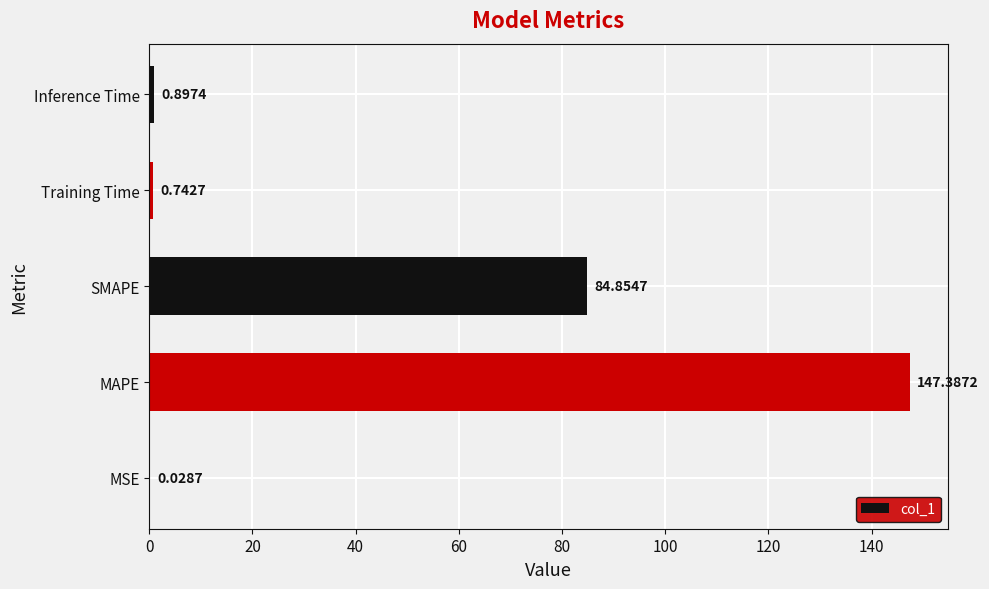

At which label is the value closest to 73?

SMAPE